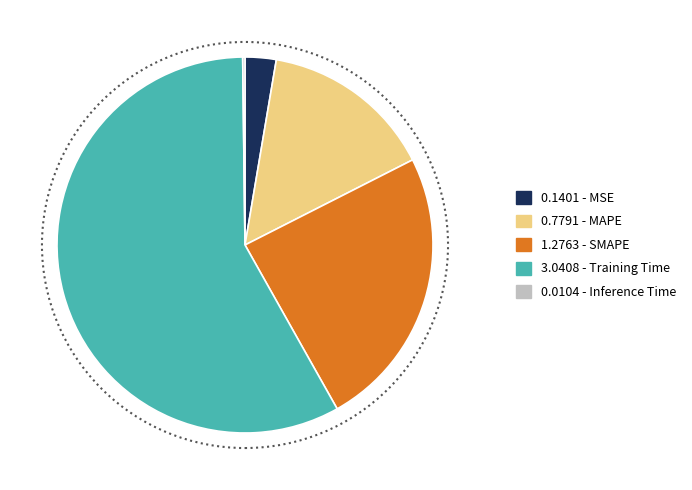

Which category has the biggest portion of the pie?

3.0408 - Training Time